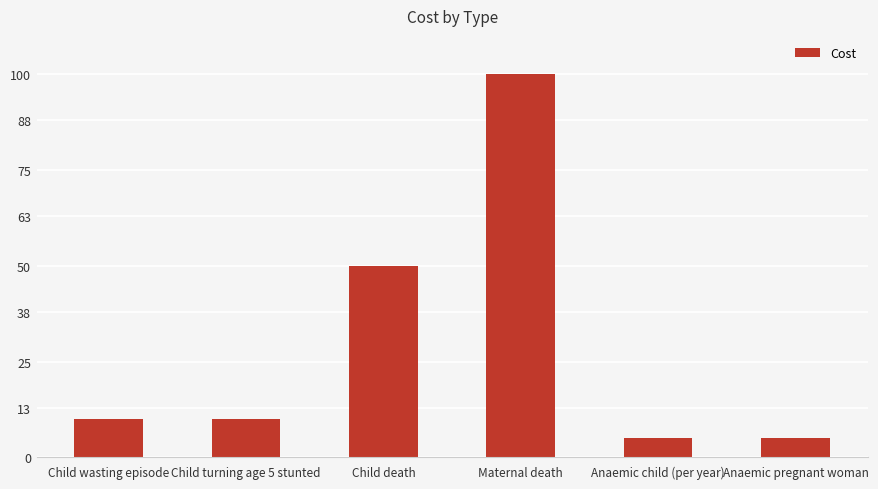

What value does the data have at Child wasting episode?

10